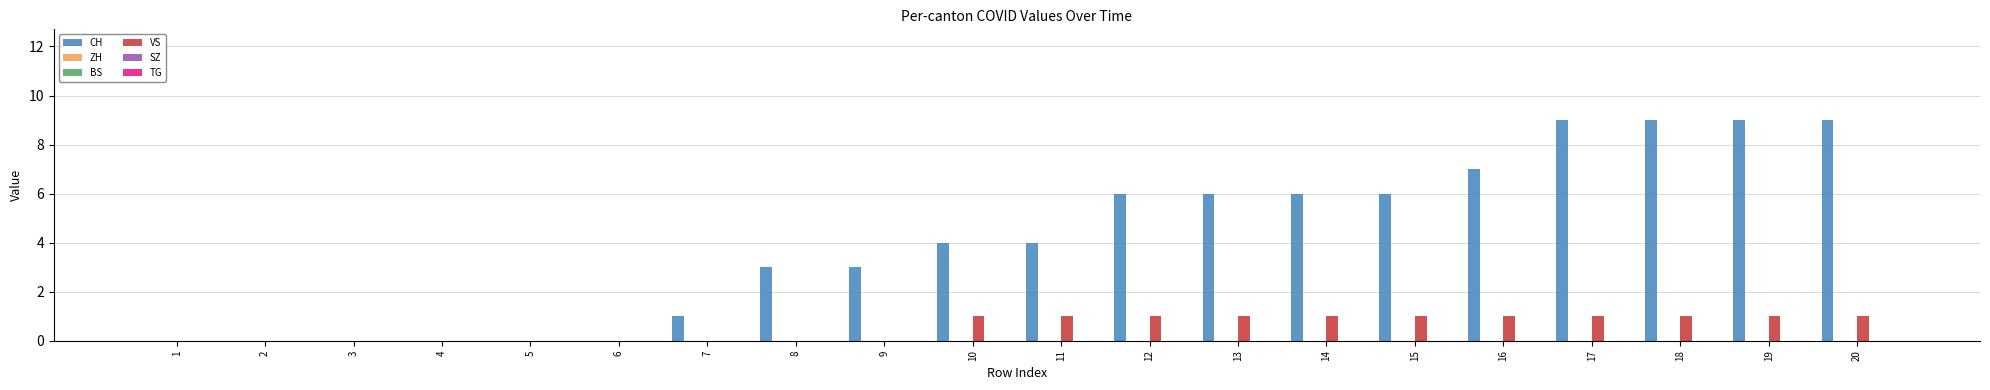

Are the bars horizontal?

No